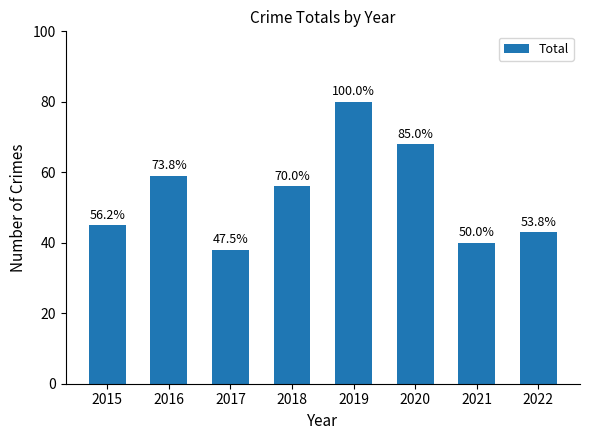

At which label does the data first exceed 56?

2016